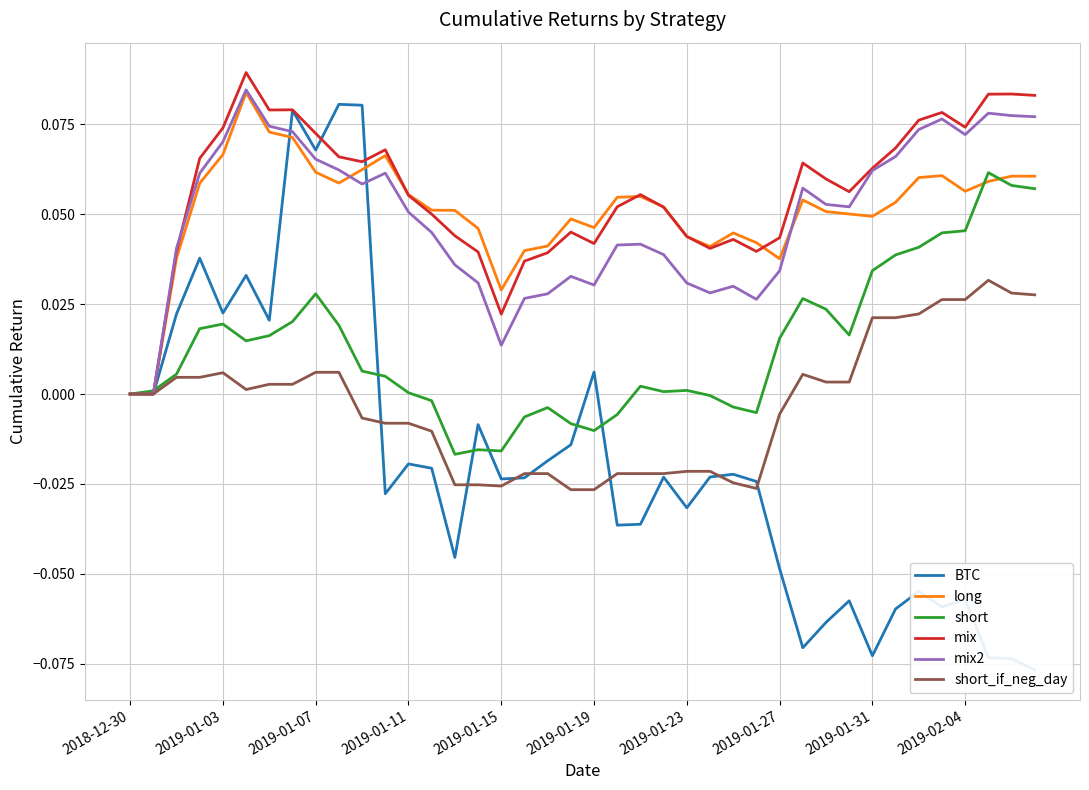

At which label is long closest to 0?

2018-12-30